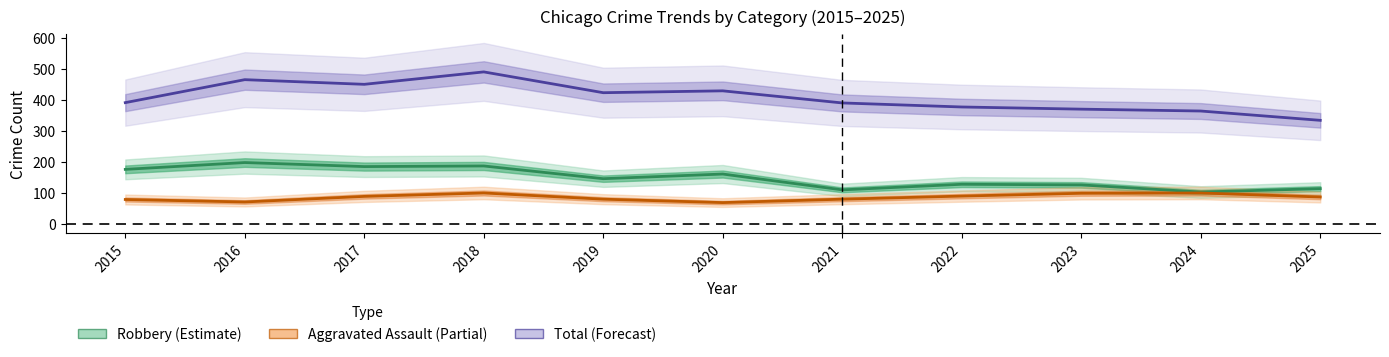

At which label does Total (Forecast) first exceed 392?

2016